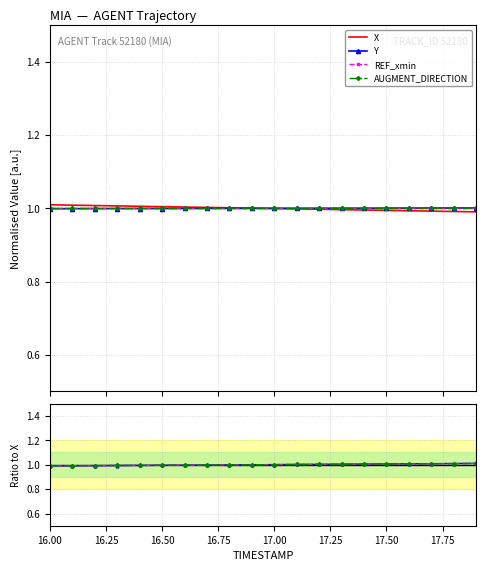

What is the value of the AUGMENT_DIRECTION point at the 3rd from the left?

1.0